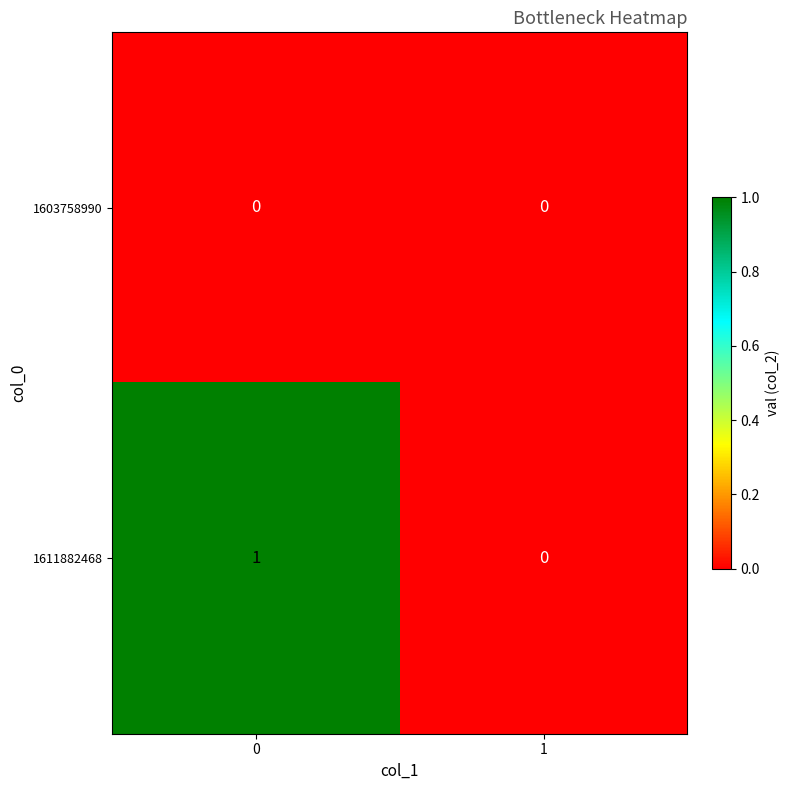

Rank the categories by 1611882468 value from highest to lowest.

0, 1